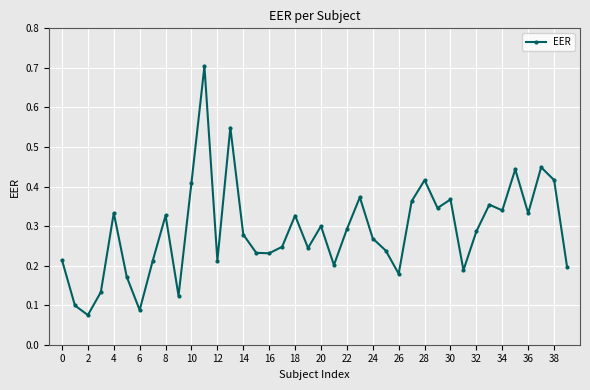

What is the difference between the maximum and minimum values?

0.6